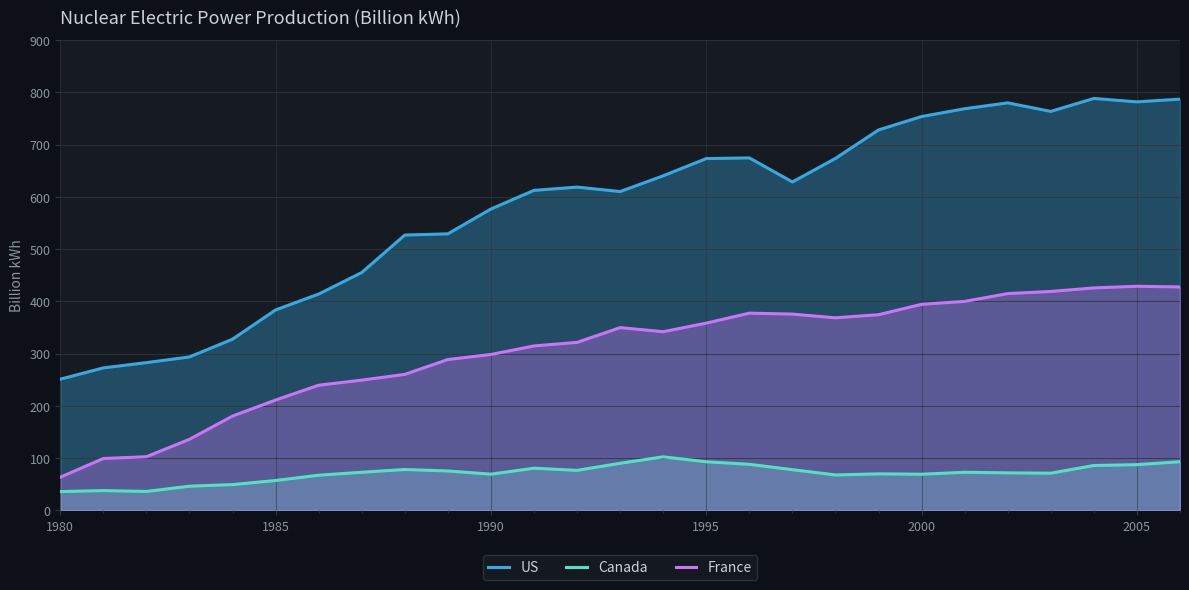

The Canada series shows 69.2 at 2000. True or false?

True